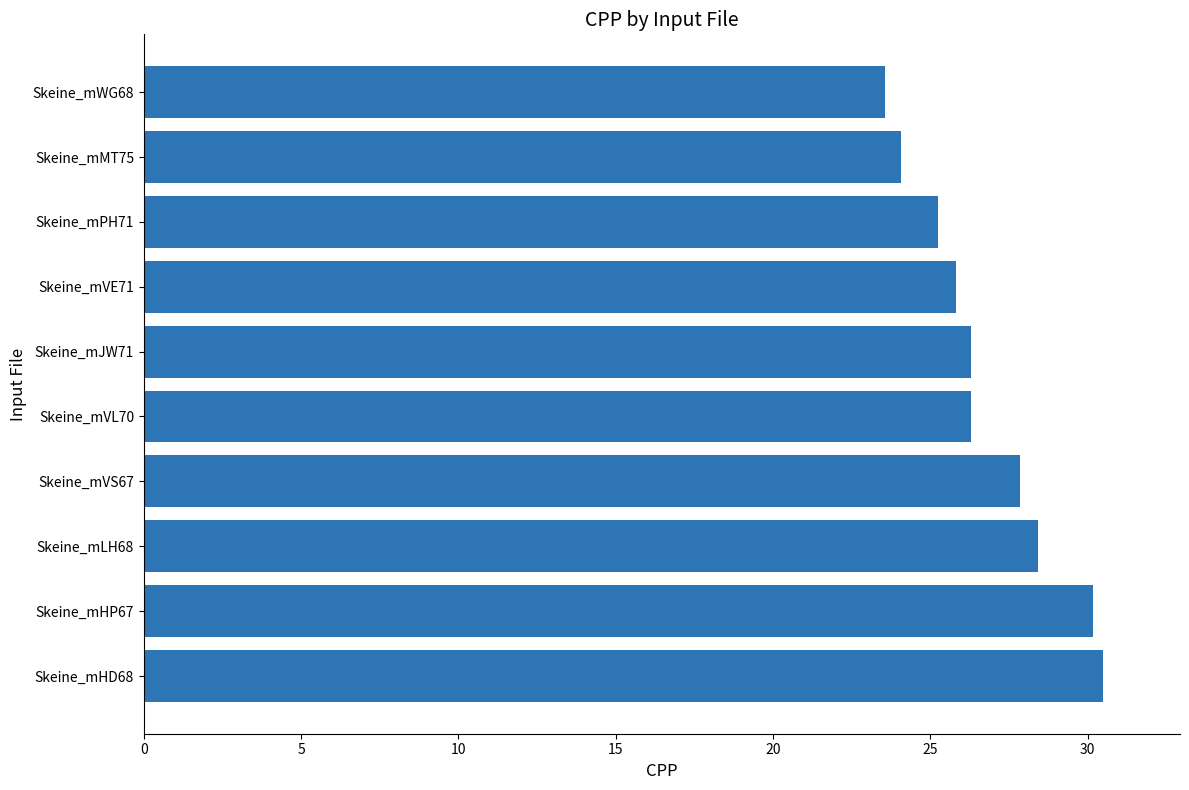

What is the difference between the values at Skeine_mHD68 and Skeine_mVS67?

2.6